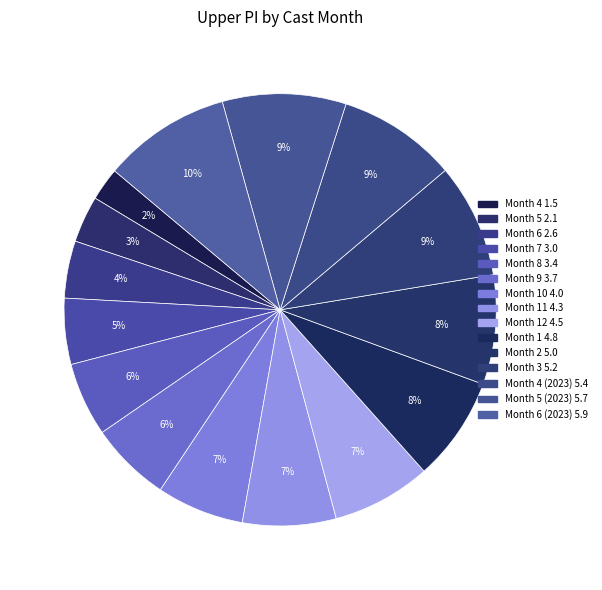

How many segments does this pie chart have?

15